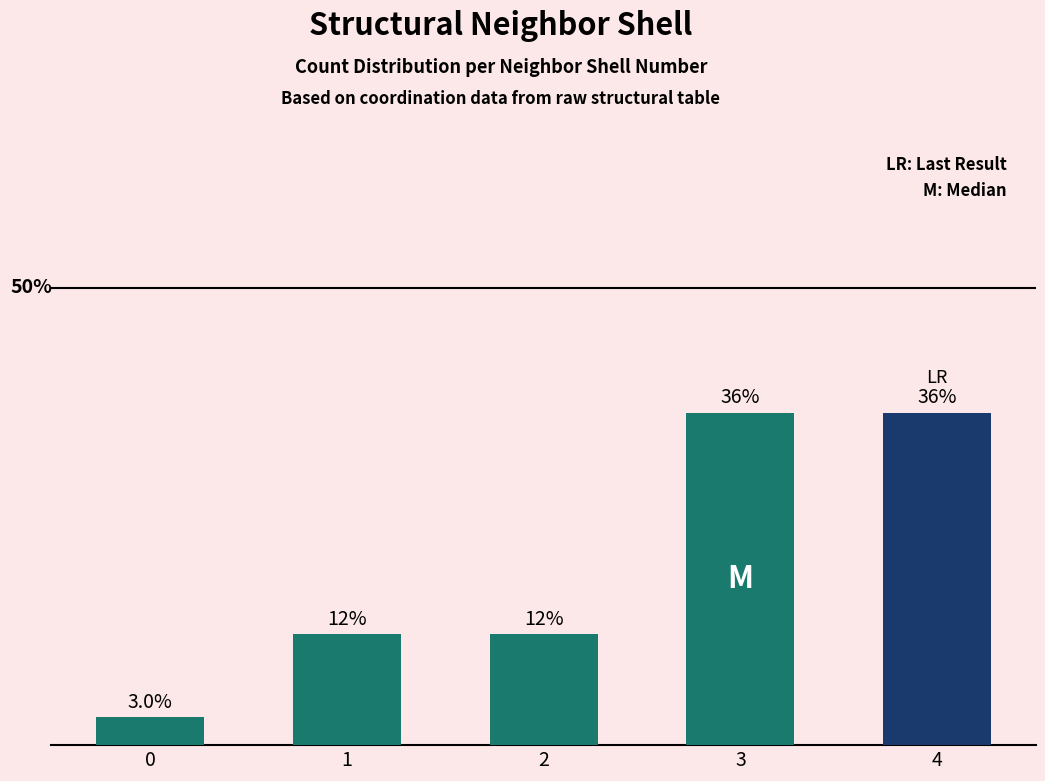

The value at 0 is 0.1. True or false?

False